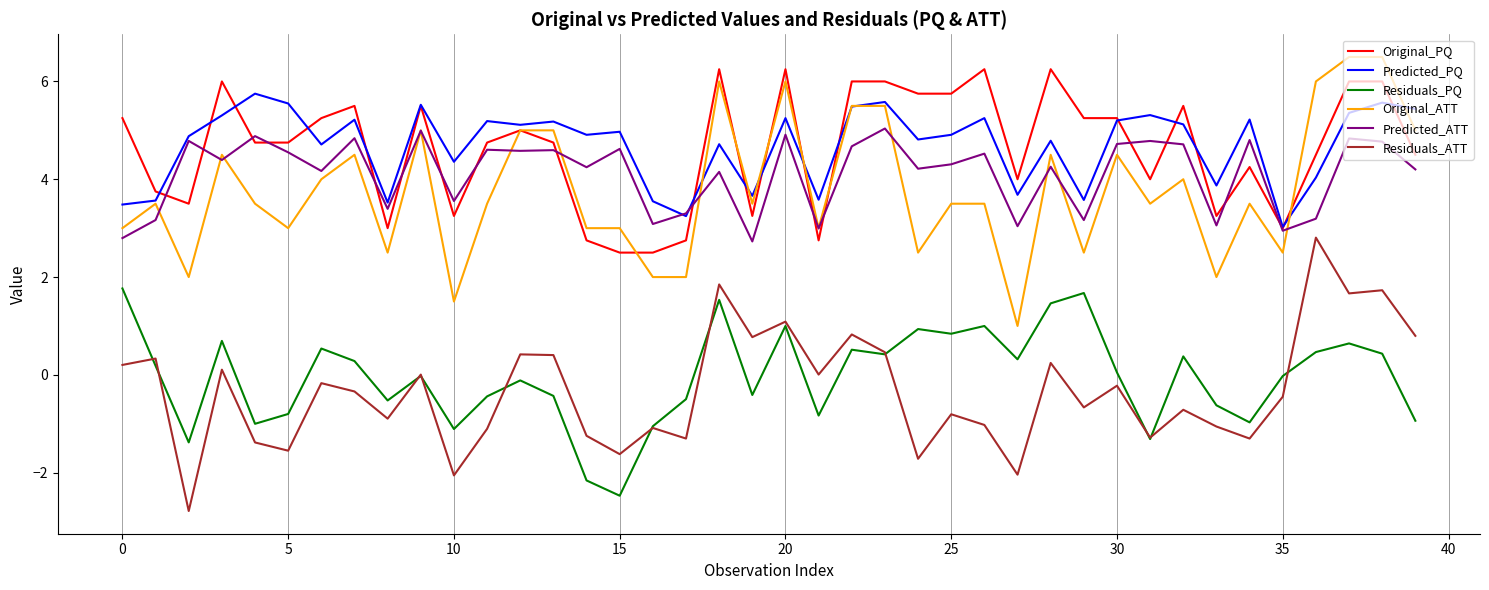

True or false: Original_PQ and Residuals_ATT intersect in this chart.

False